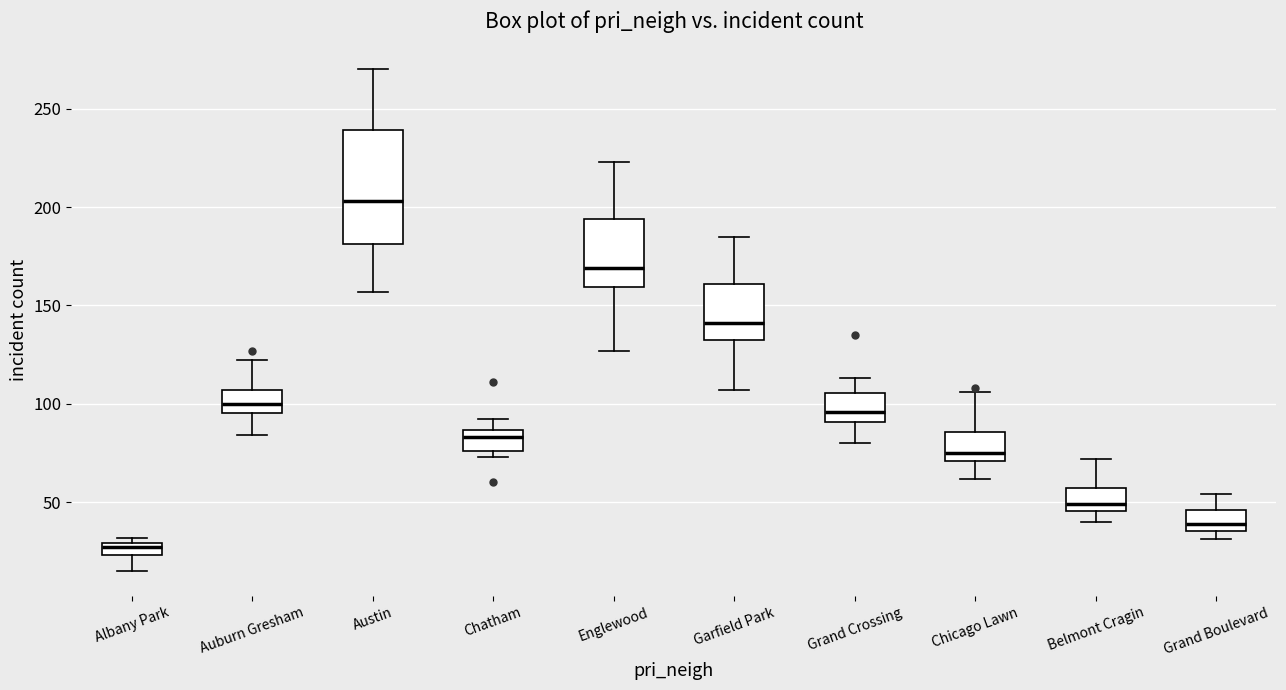

Where is the upper edge of the box for Grand Crossing on the y-axis? The values are not printed on the chart, so give them approximately, as read against the axis.

105